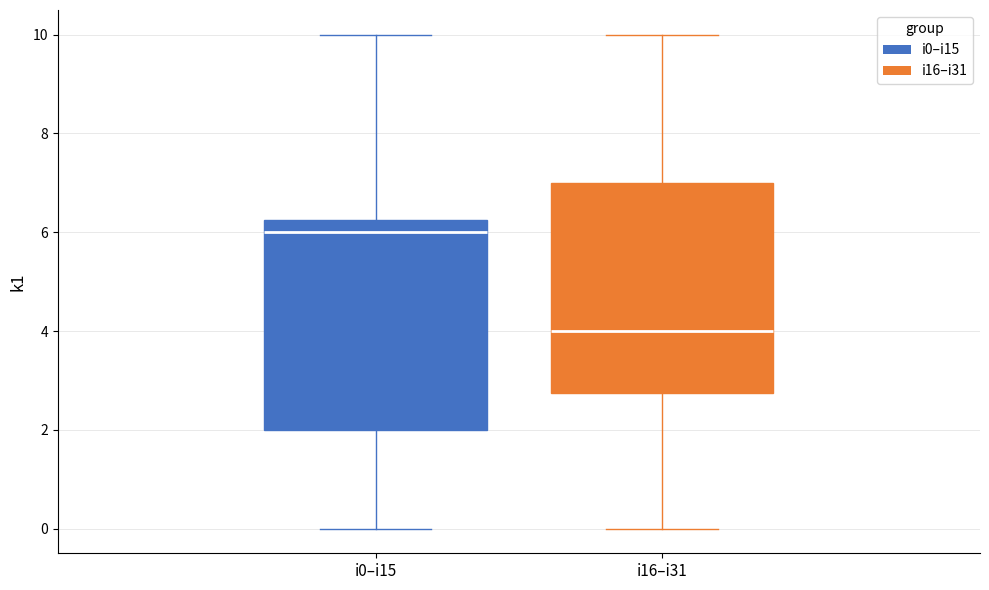

Which box's median line is the lowest?

i16–i31